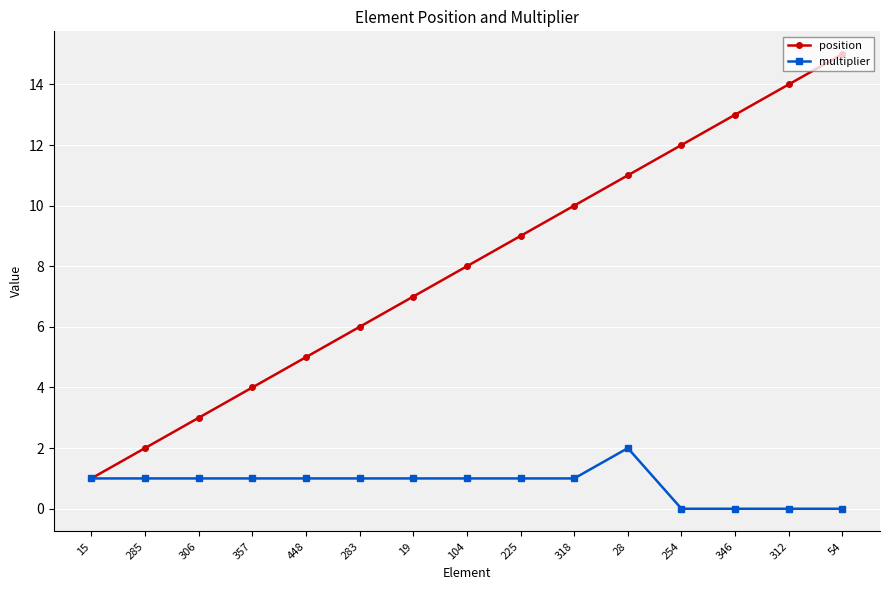

At which category is the sum across all series the highest?

54